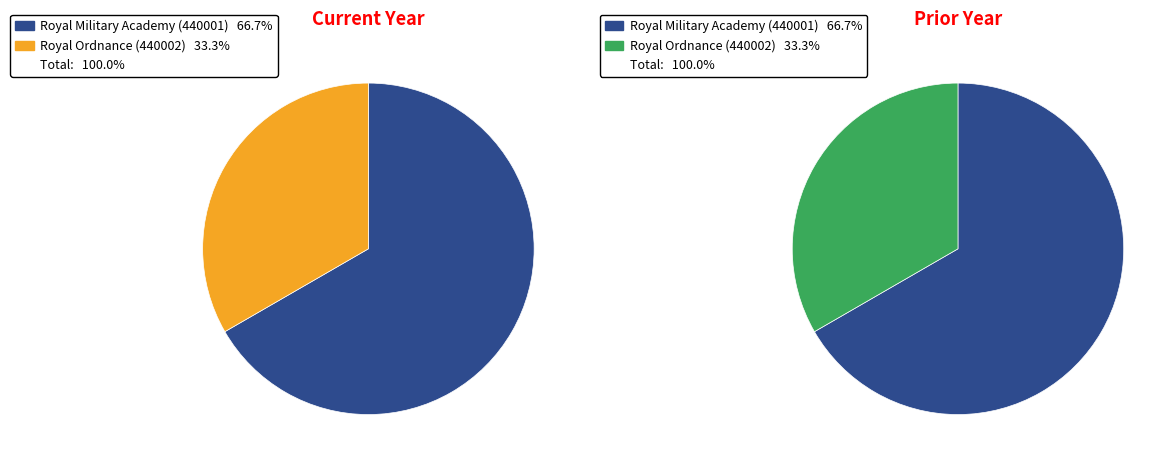

To the nearest percent, what is the difference between the Royal Military Academy and Royal Ordnance slice percentages?

33%